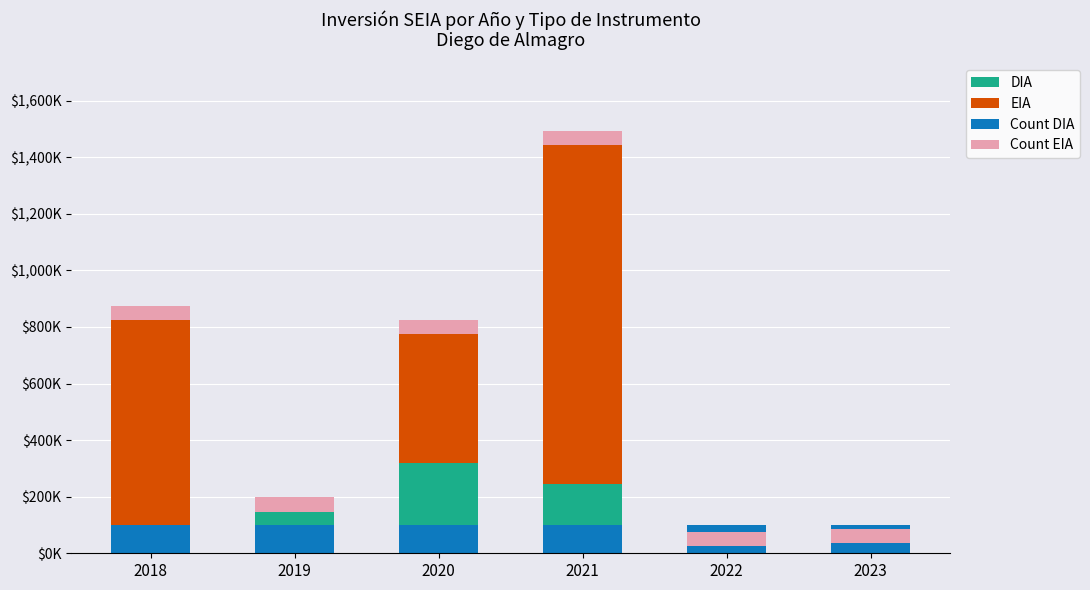

Which category has the lowest value in the DIA series?

2022